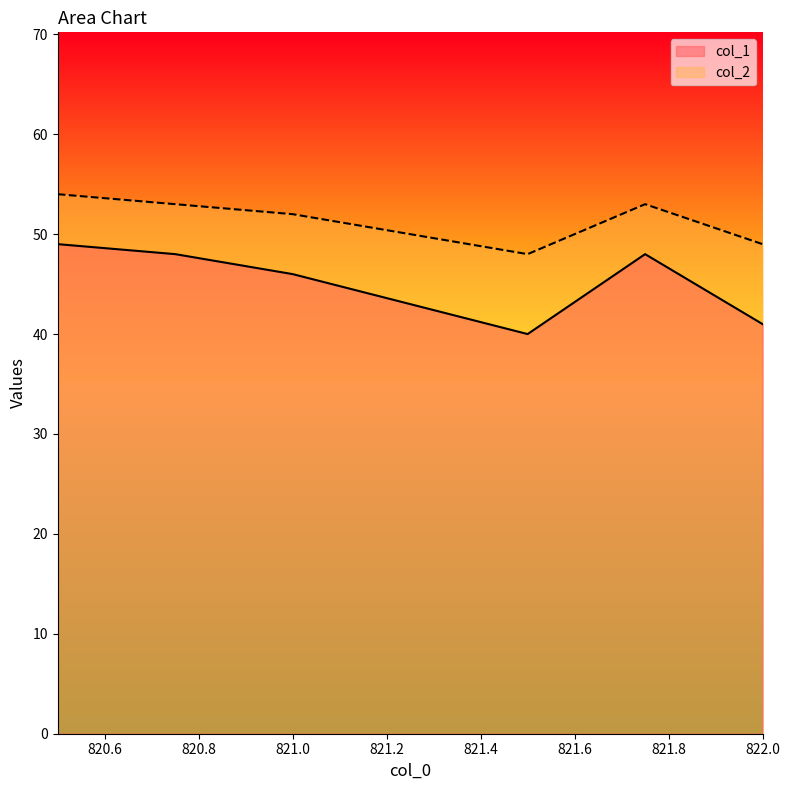

True or false: col_2 and col_1 cross at least once.

False